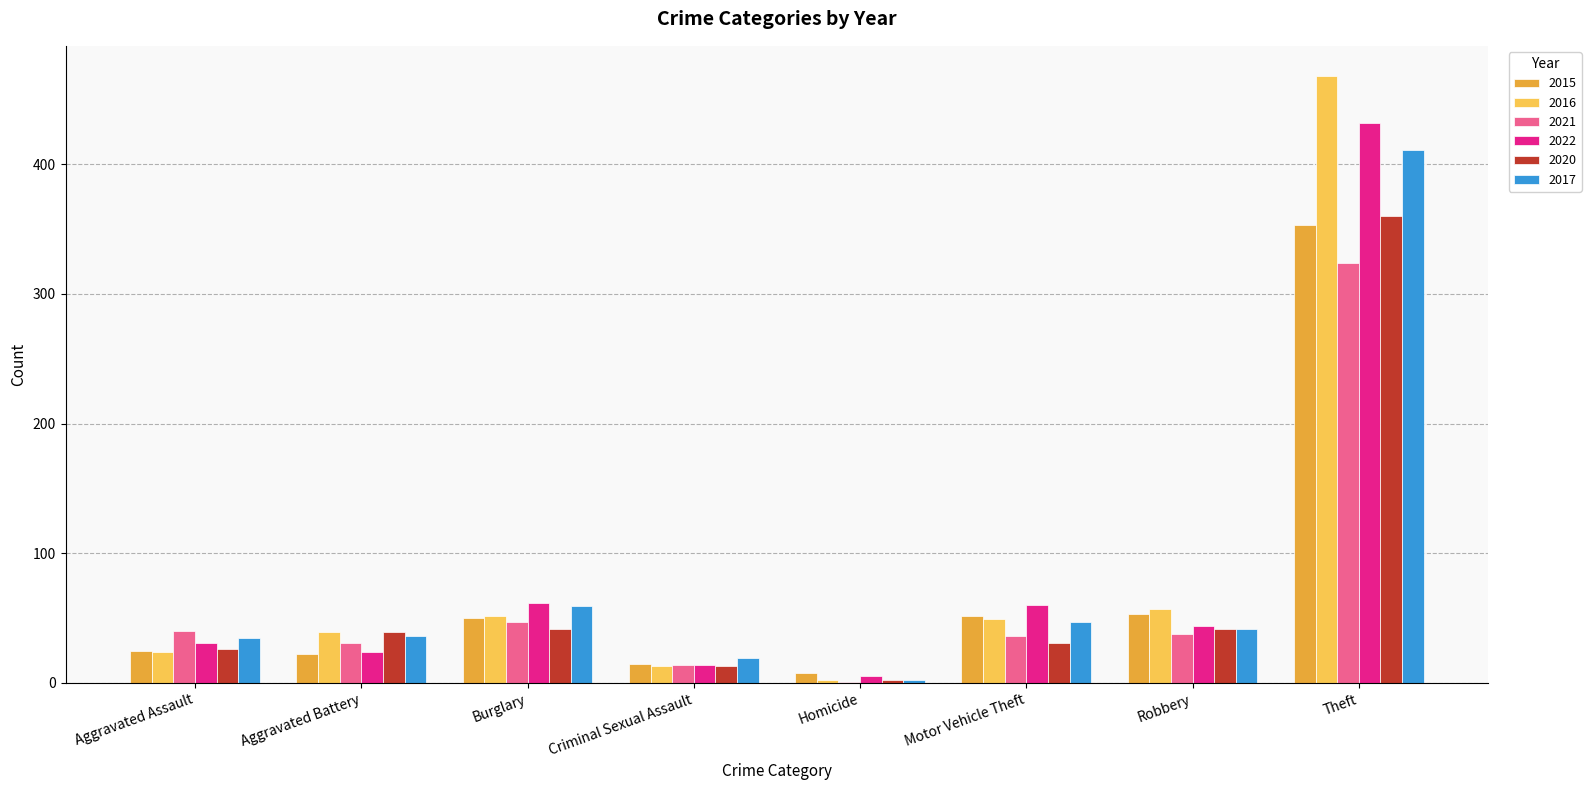

How many groups of bars are there?

8